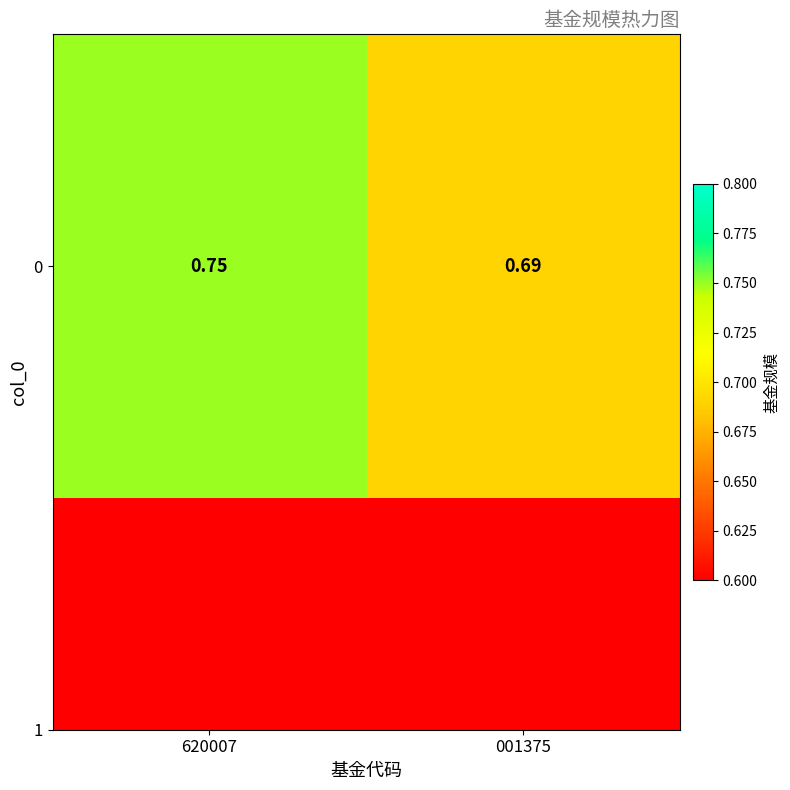

Reading left to right, what are all the values shown in this chart?

620007=0.8	001375=0.7